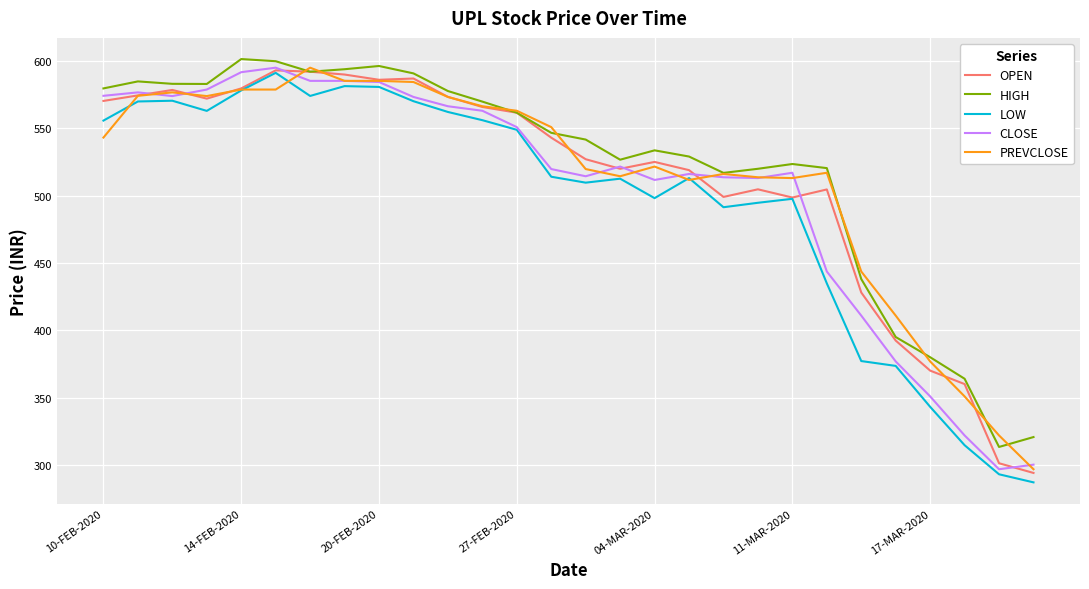

What is the lowest value of the PREVCLOSE series?

296.8